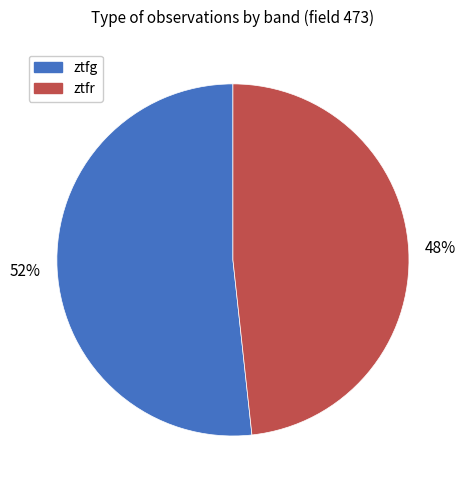

The ztfg slice represents 63% of the pie. True or false?

False